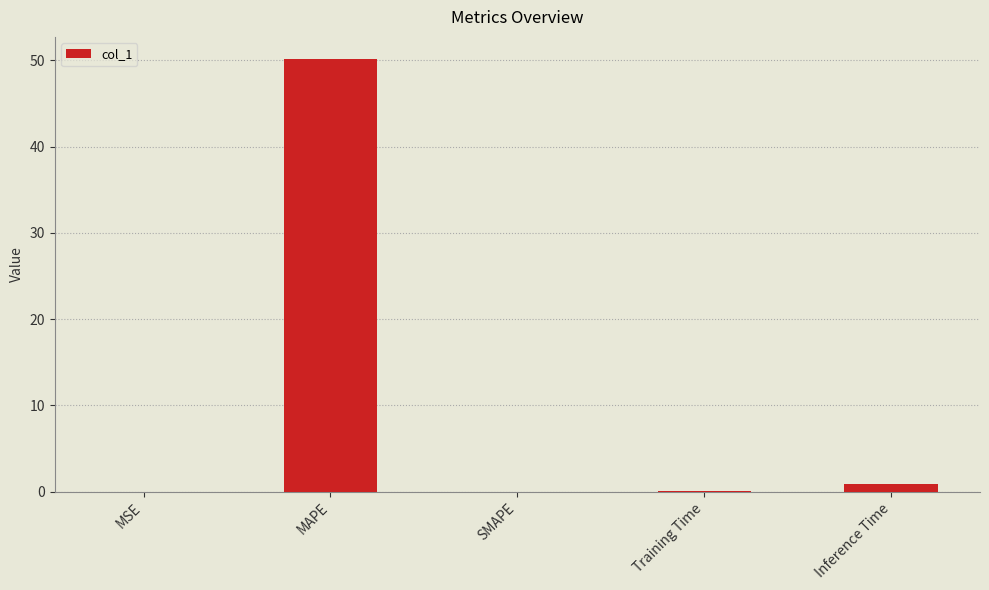

True or false: the data shows 50.2 at MAPE.

True